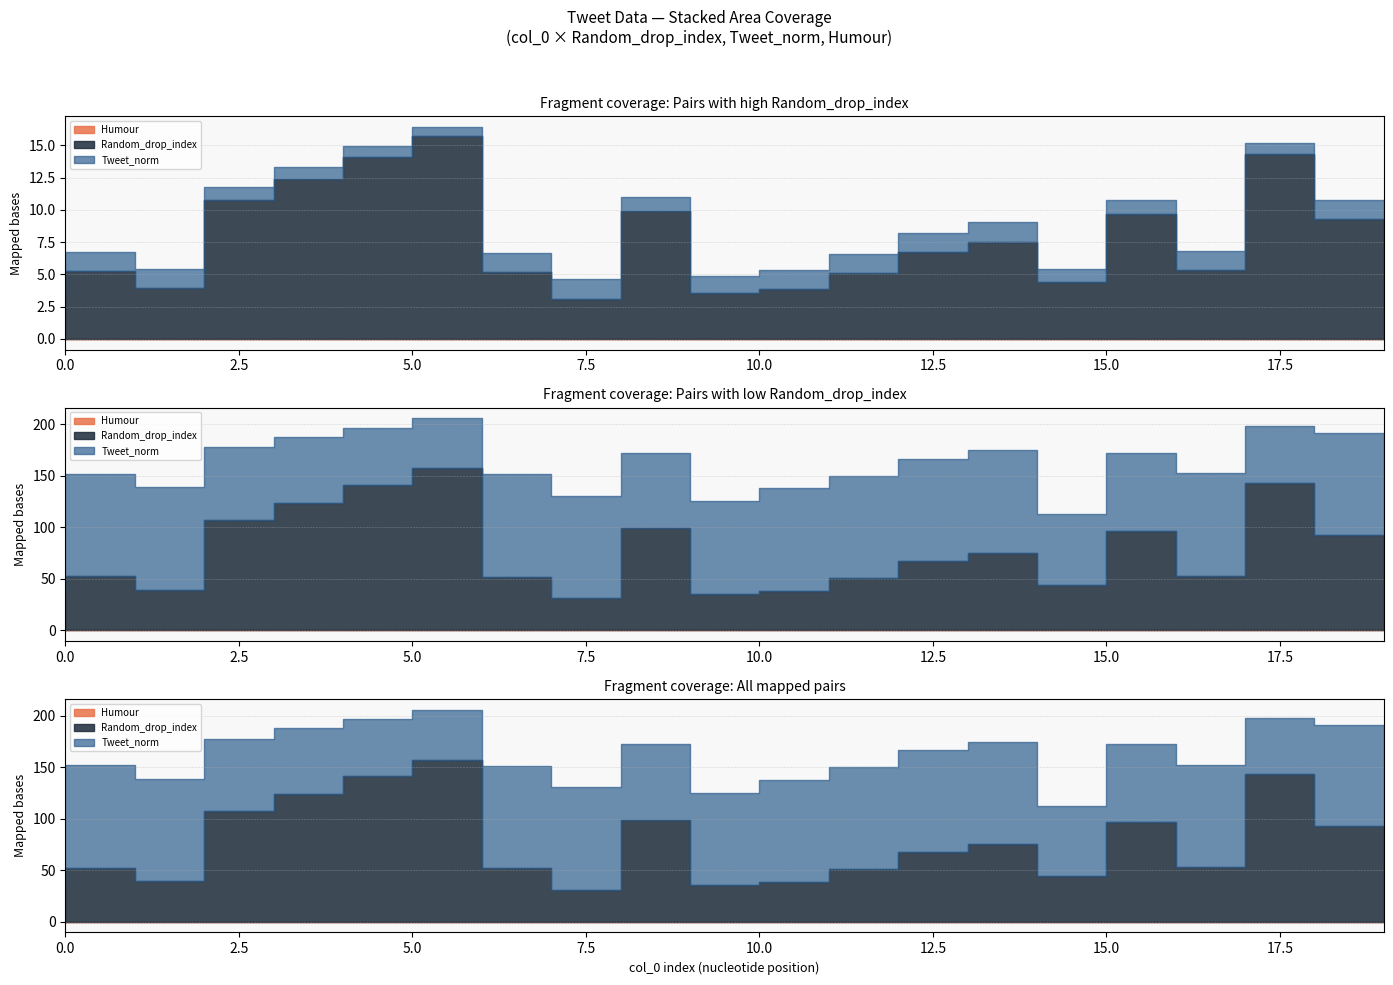

Rank the series by their maximum value, from lowest to highest.

Humour, Tweet_norm, Random_drop_index